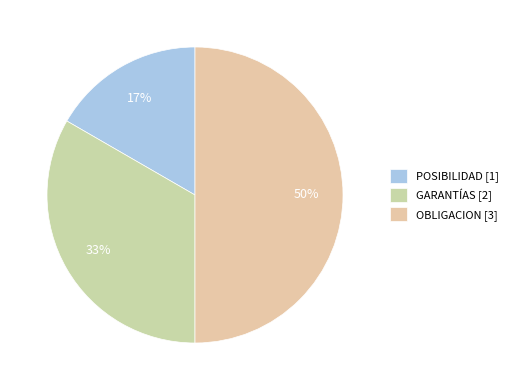

Rank the categories by value from highest to lowest.

OBLIGACION [3], GARANTÍAS [2], POSIBILIDAD [1]